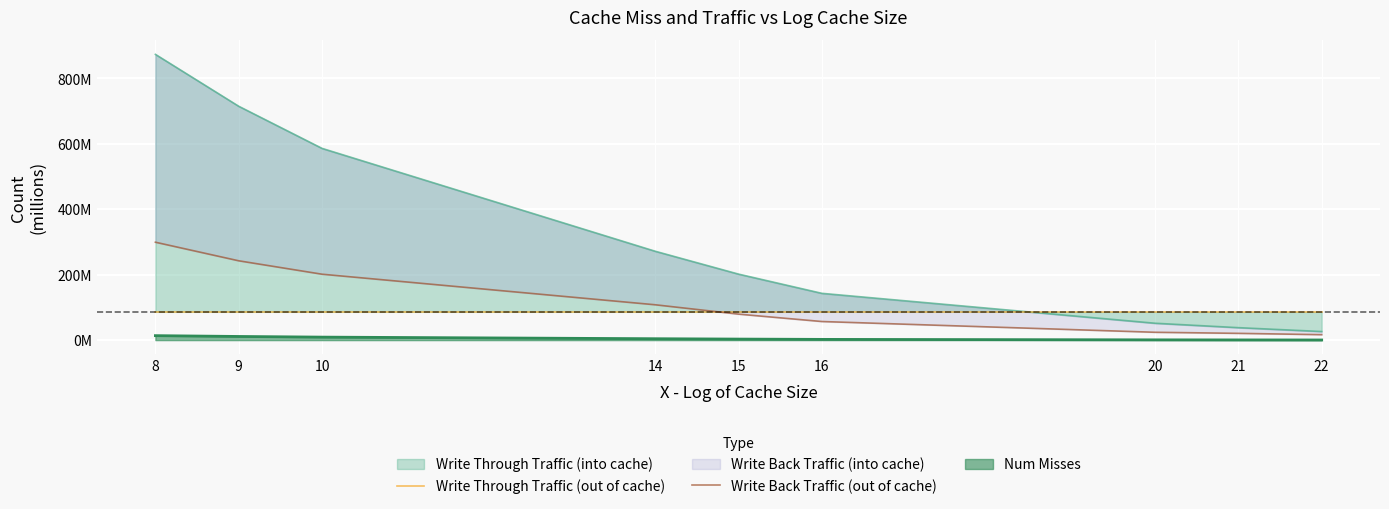

The Write Through Traffic (out of cache) series shows 86447848 at 20. True or false?

True